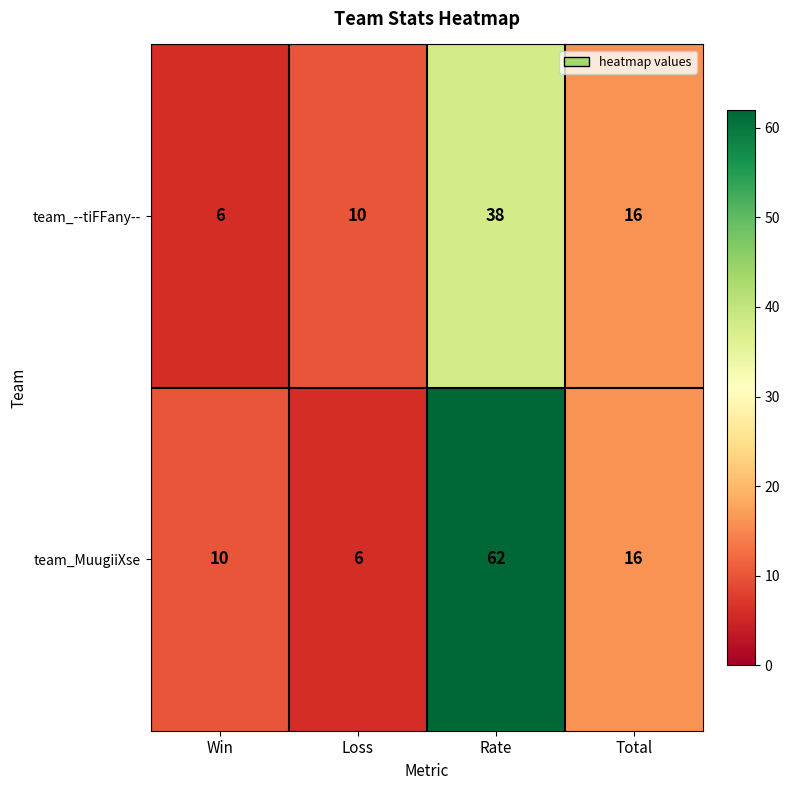

Reading left to right, list all the values displayed in this chart.

team_--tiFFany--: 6	10	38	16
team_MuugiiXse: 10	6	62	16